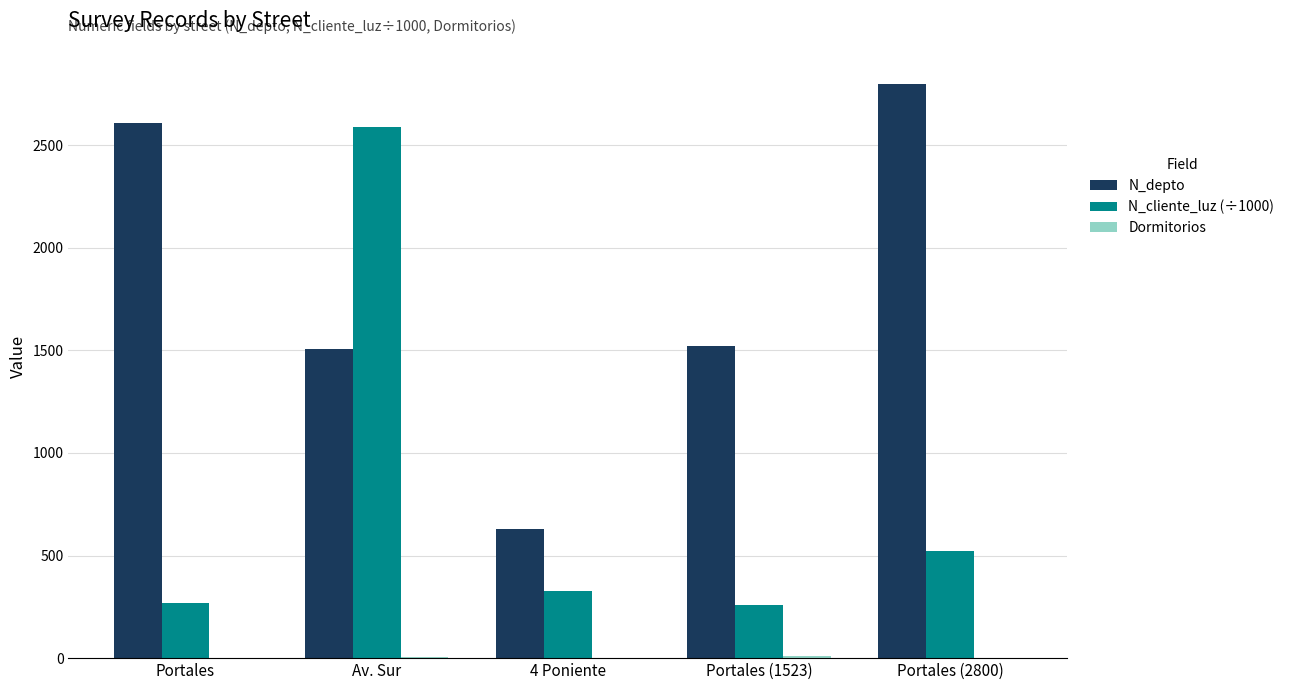

At which category does the chart reach its peak across all series?

Portales (2800)